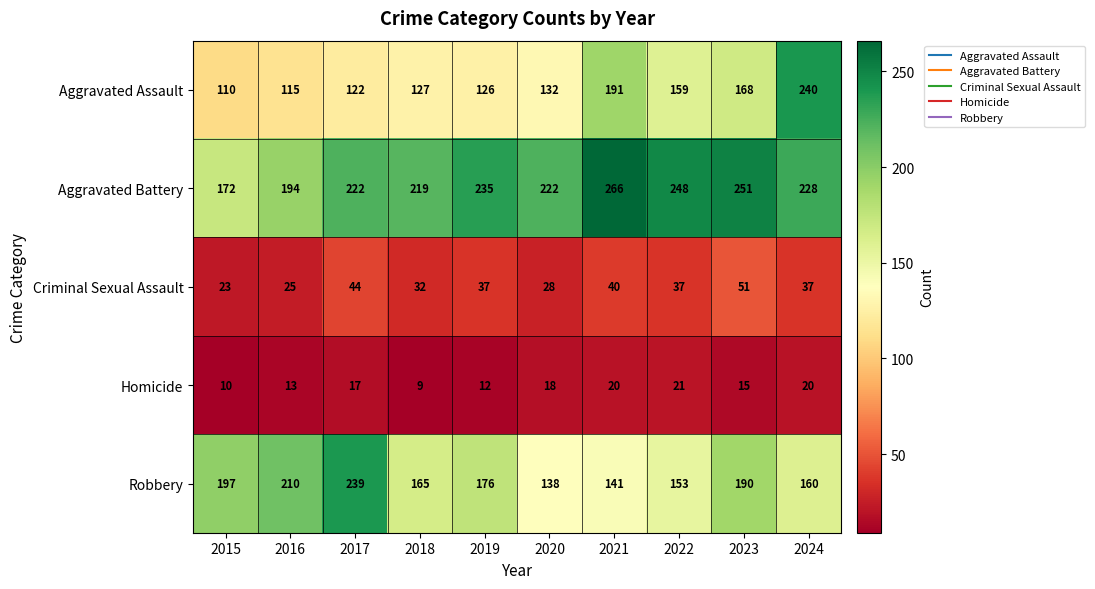

How many data points in Homicide are less than 17?

5